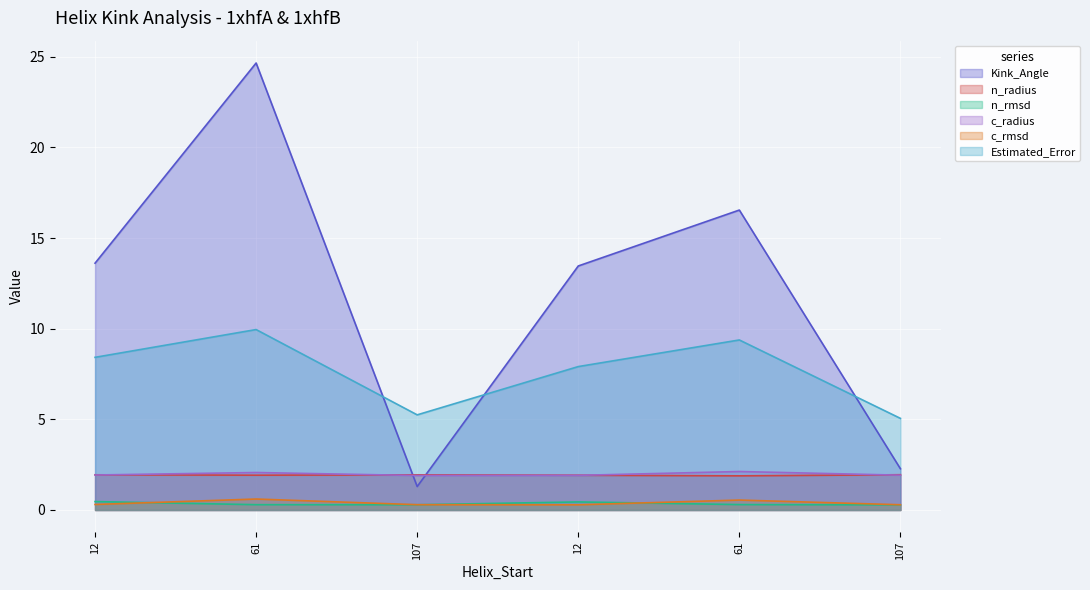

Reading left to right, transcribe all the data shown in this chart.

Kink_Angle: 12=13.6	61=24.6	107=1.3	12=13.5	61=16.5	107=2.3
n_radius: 12=1.9	61=1.9	107=1.9	12=1.9	61=1.9	107=1.9
n_rmsd: 12=0.5	61=0.3	107=0.3	12=0.4	61=0.3	107=0.3
c_radius: 12=1.9	61=2.1	107=1.9	12=1.9	61=2.1	107=1.9
c_rmsd: 12=0.3	61=0.6	107=0.3	12=0.3	61=0.5	107=0.3
Estimated_Error: 12=8.4	61=10.0	107=5.2	12=7.9	61=9.4	107=5.1